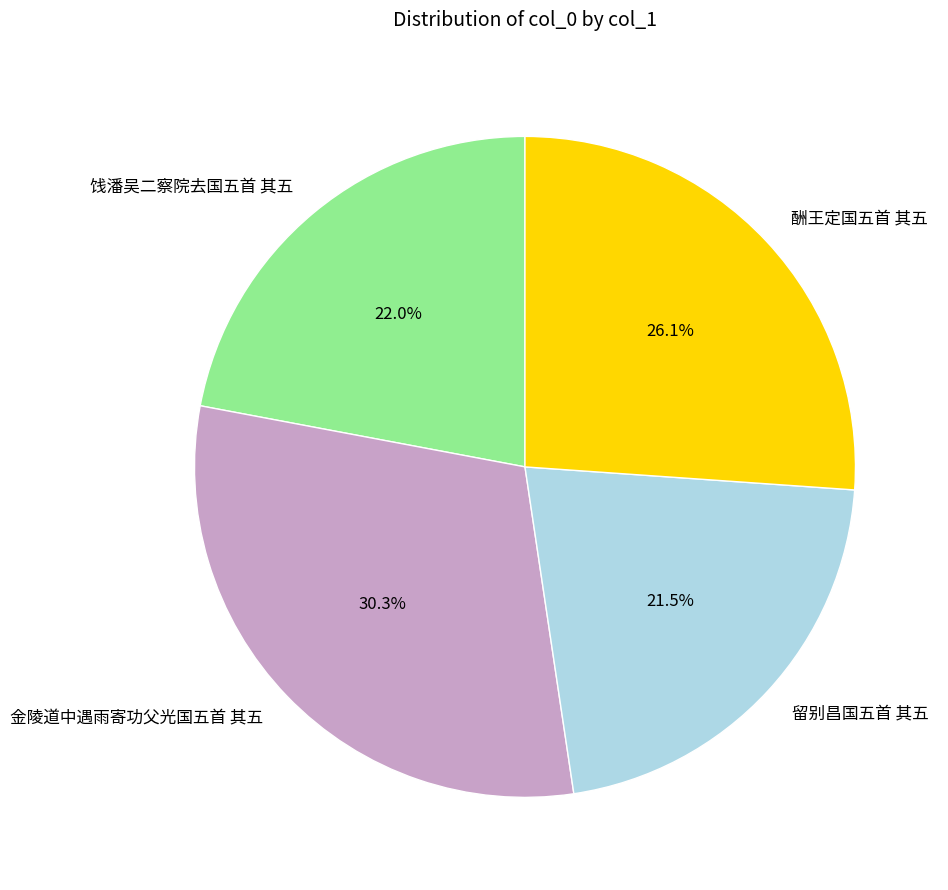

To the nearest percent, what percentage of the pie is 酬王定国五首 其五?

26%